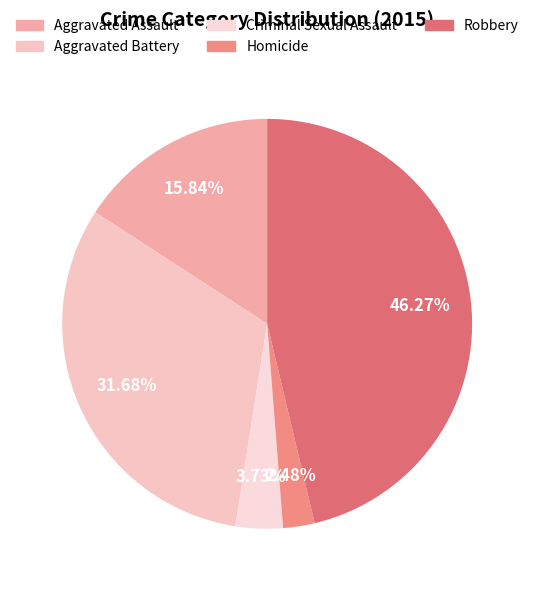

To the nearest percent, what is the difference between the largest and smallest slice percentages?

44%